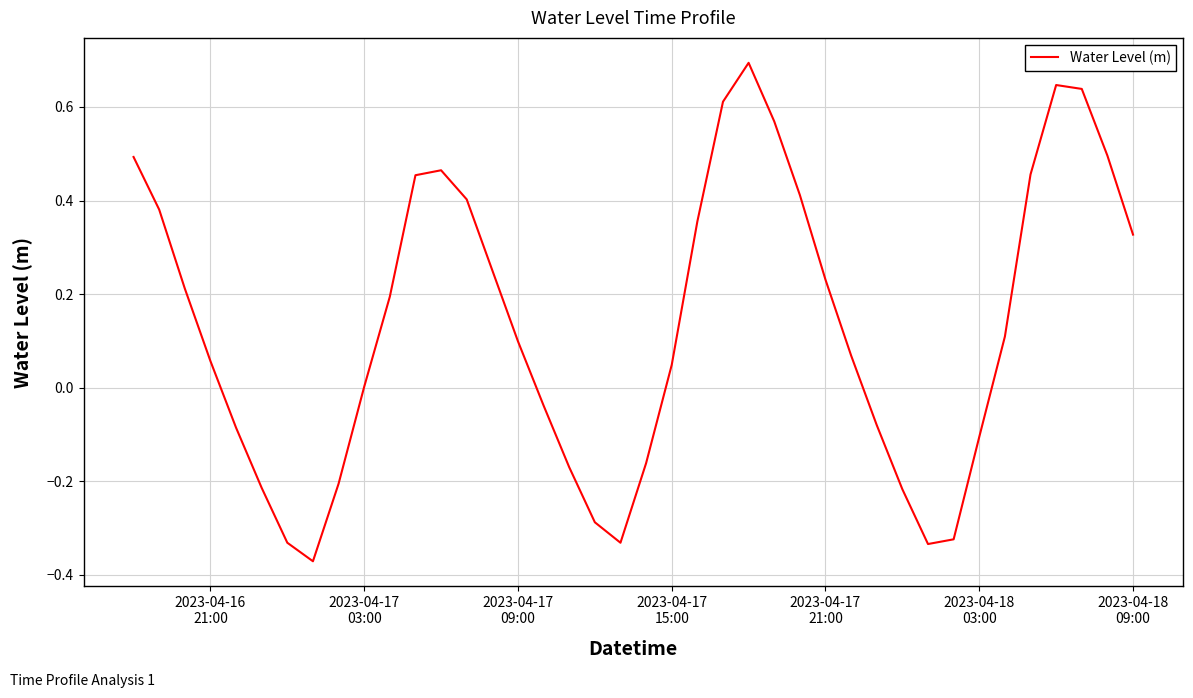

What is the maximum value shown in the chart?

0.7